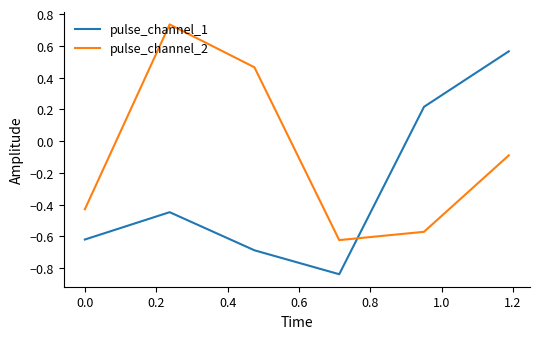

List the series in order of their overall mean, lowest first.

pulse_channel_1, pulse_channel_2